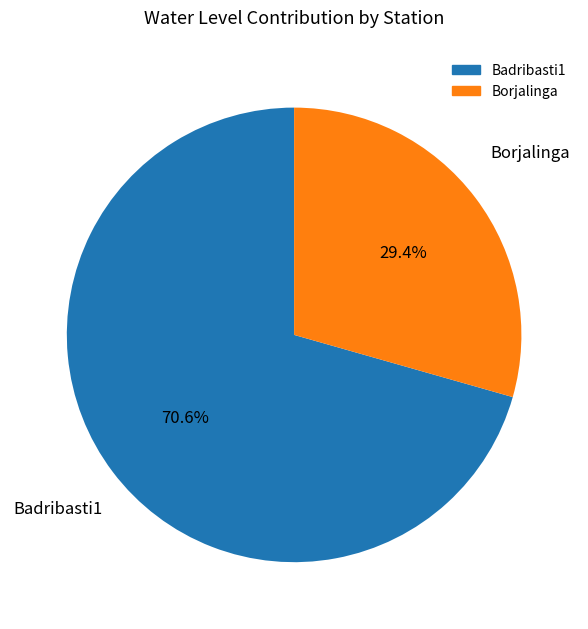

Combined, what portion of the pie is Badribasti1 and Borjalinga?

100.0%